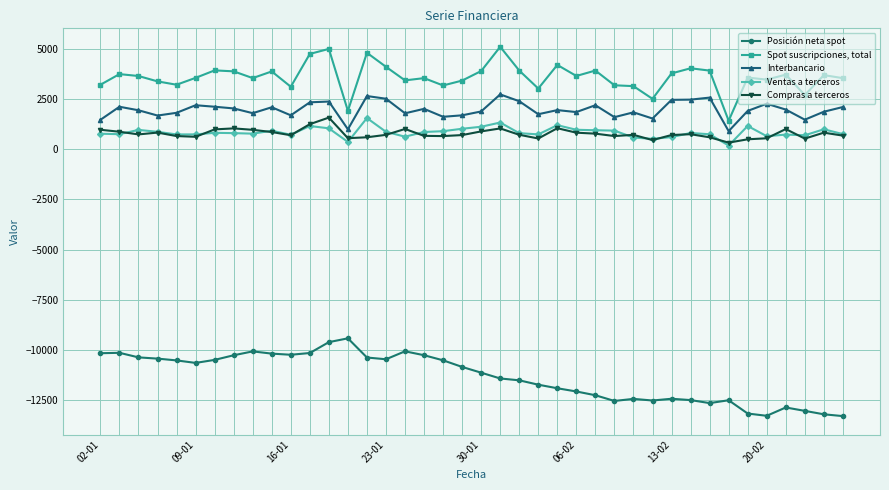

How many lines are shown in the chart?

5